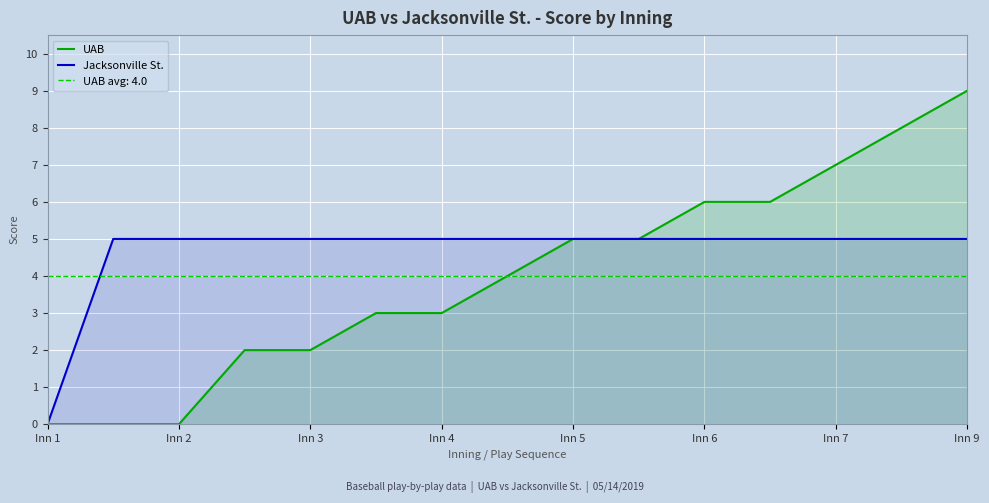

What is the maximum value for UAB?

9